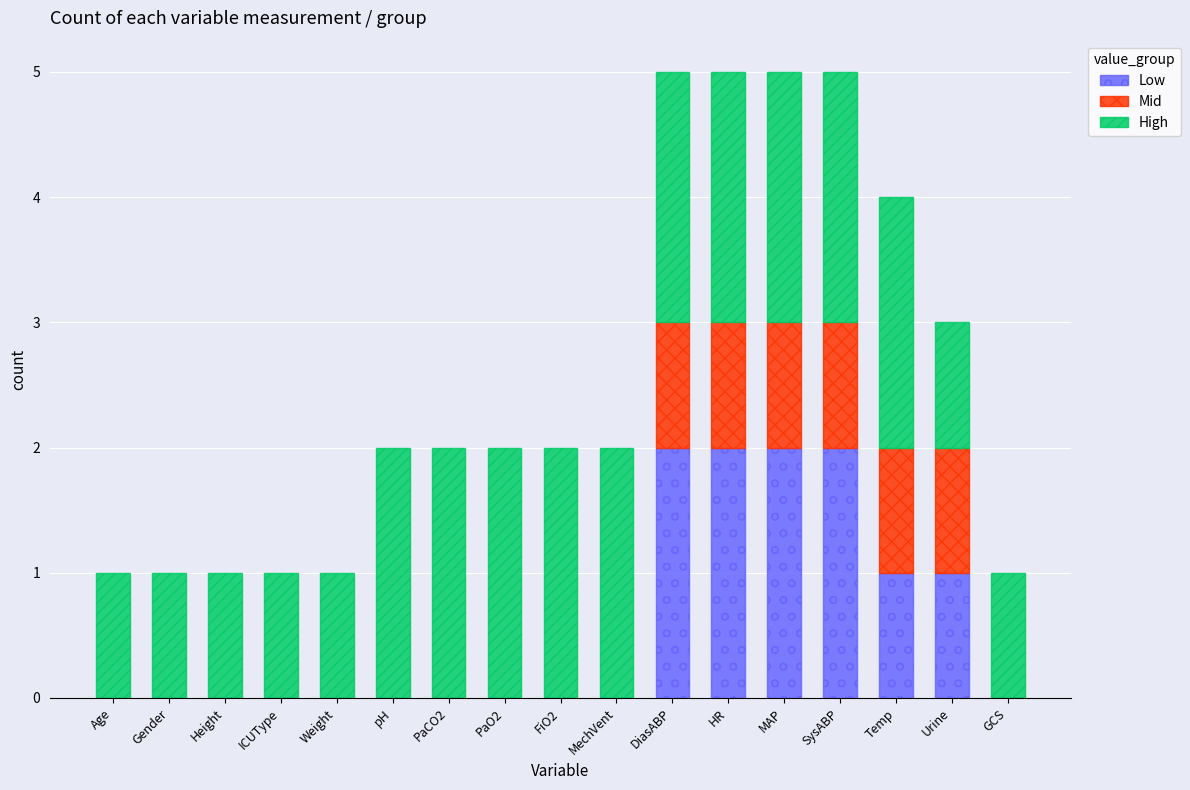

What is the total value across all series at DiasABP?

5